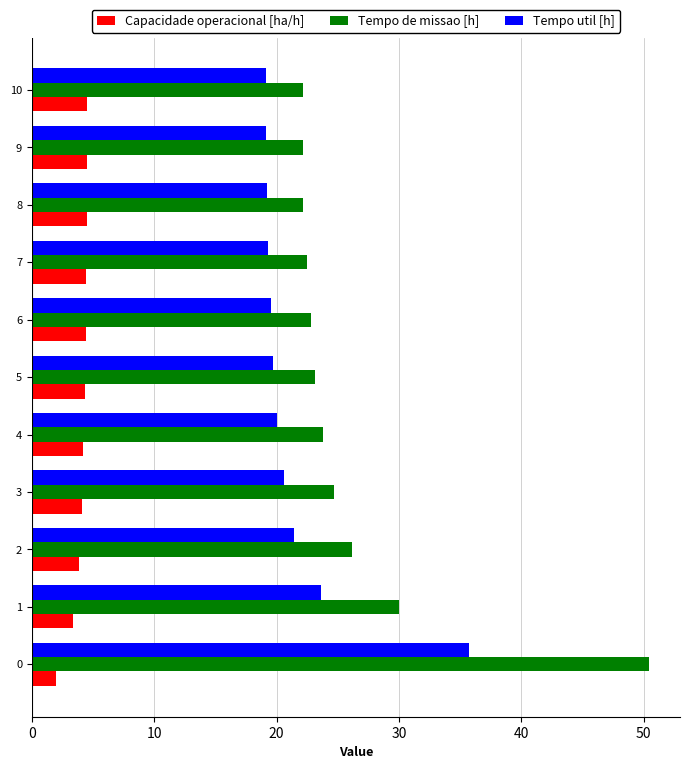

What is the spread (max minus min) of values at 8?

17.7